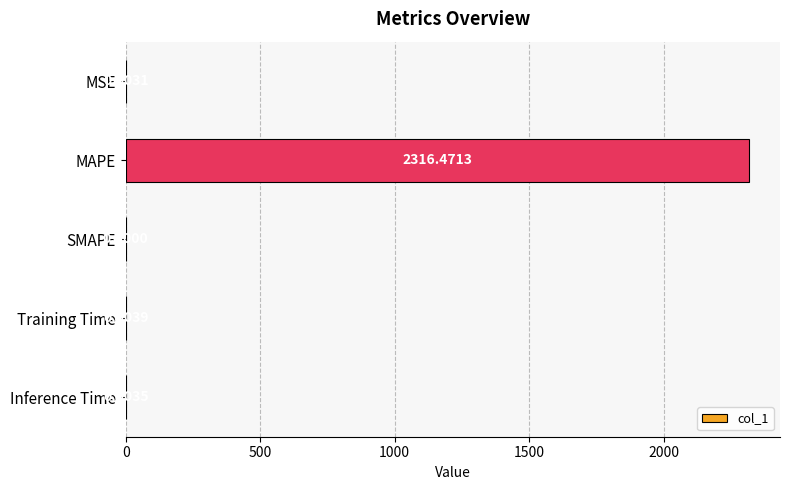

What is the sum of the values at MAPE and Training Time?

2316.5